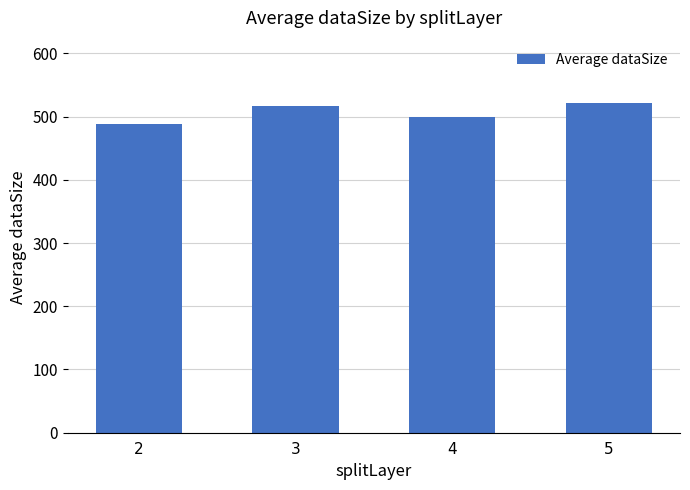

Is it true that the value at 3 is 516.3?

True